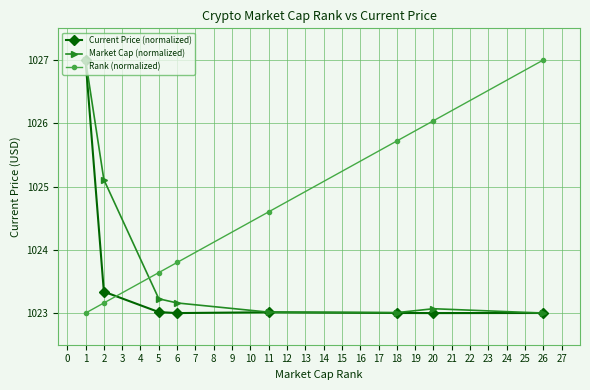

How many lines are shown in the chart?

3